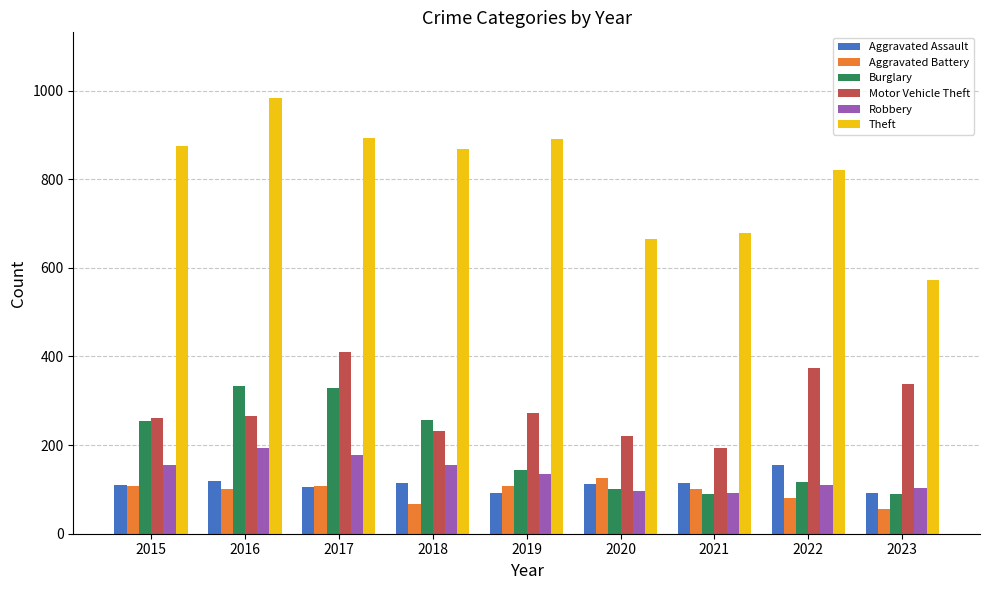

What is the total value across all series at 2022?

1655